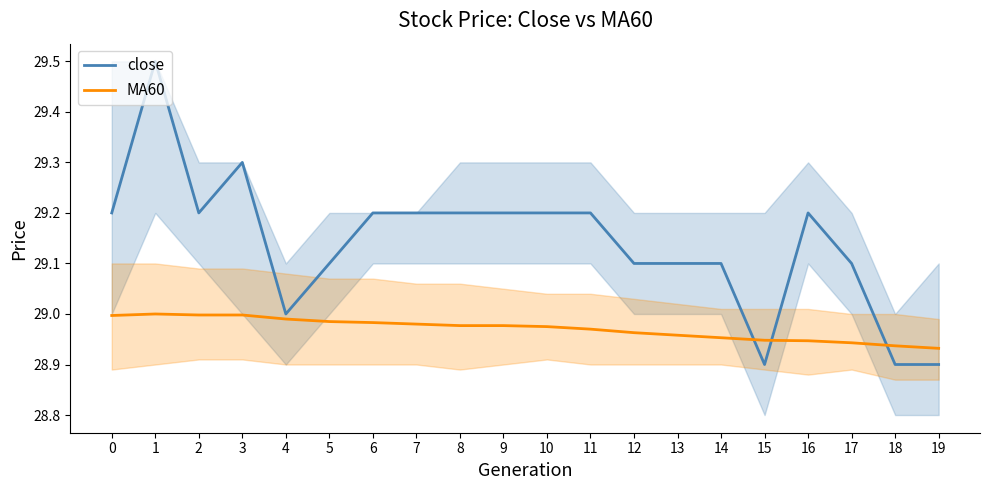

Rank the series by their maximum value, from highest to lowest.

close, MA60